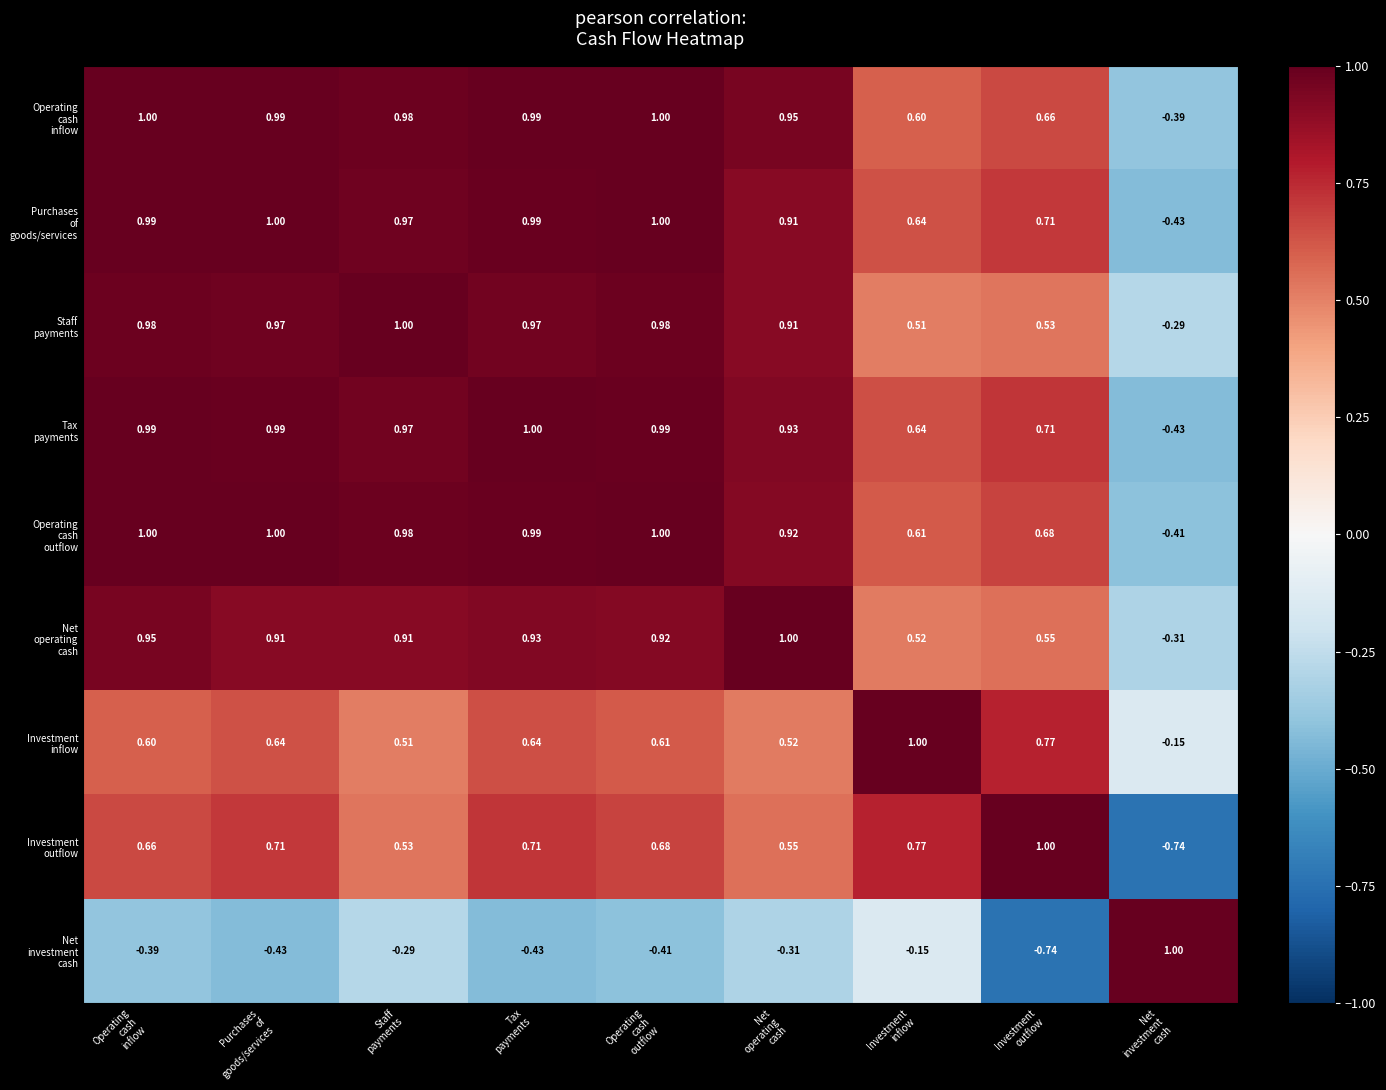

How many categories are shown in the chart?

9